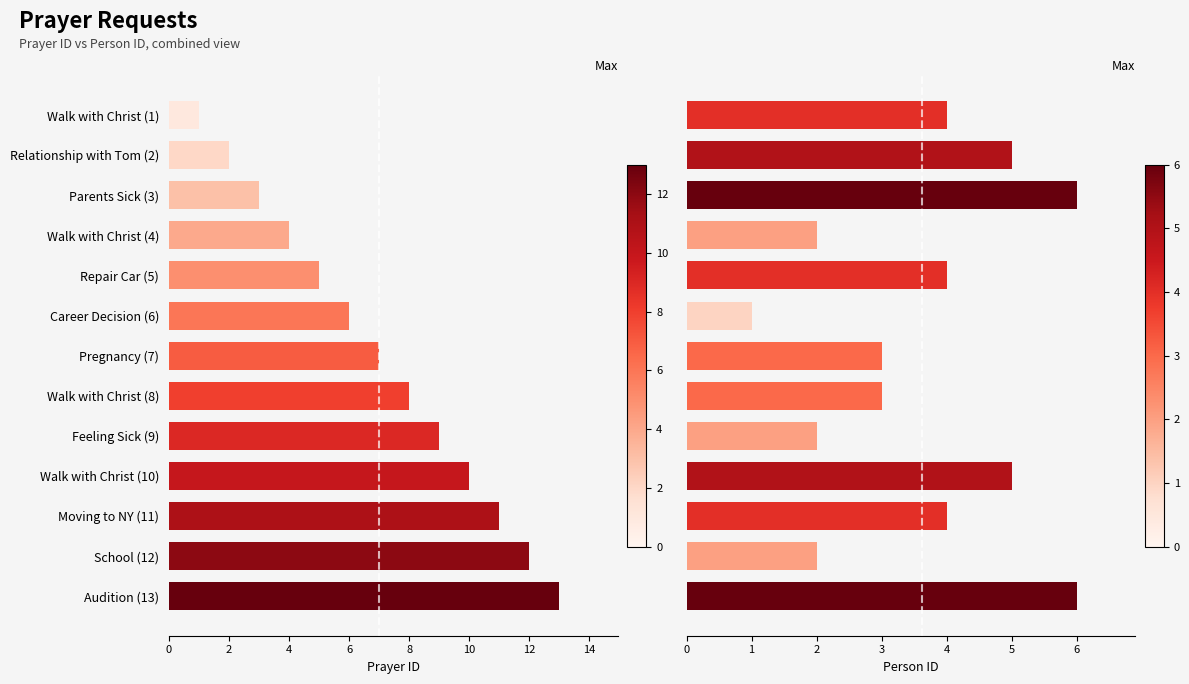

Are the bars grouped side by side (vs. stacked)?

Yes